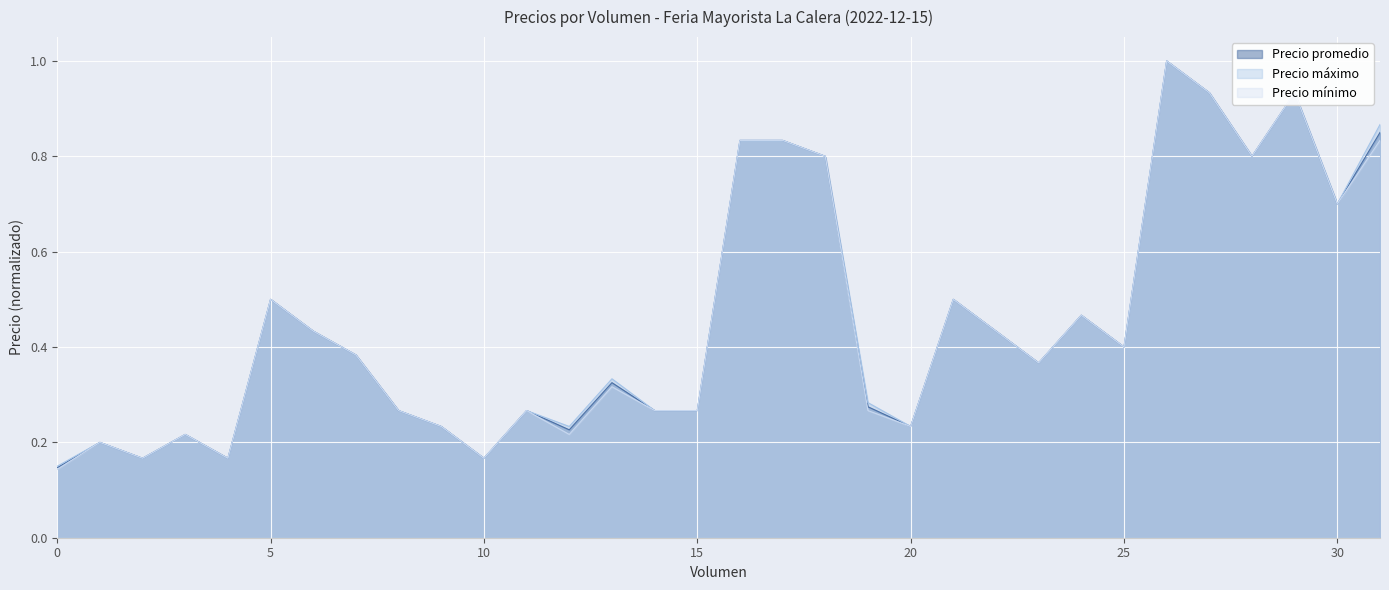

The value of Precio máximo at 60 is 1.3. True or false?

False